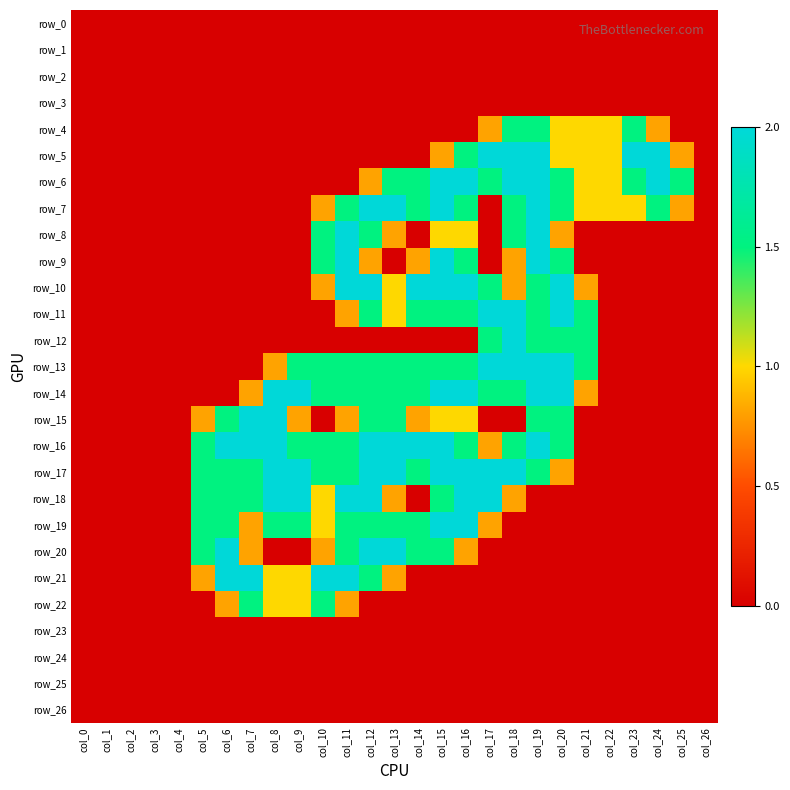

Where is row_10 nearest to the value 1?

col_13